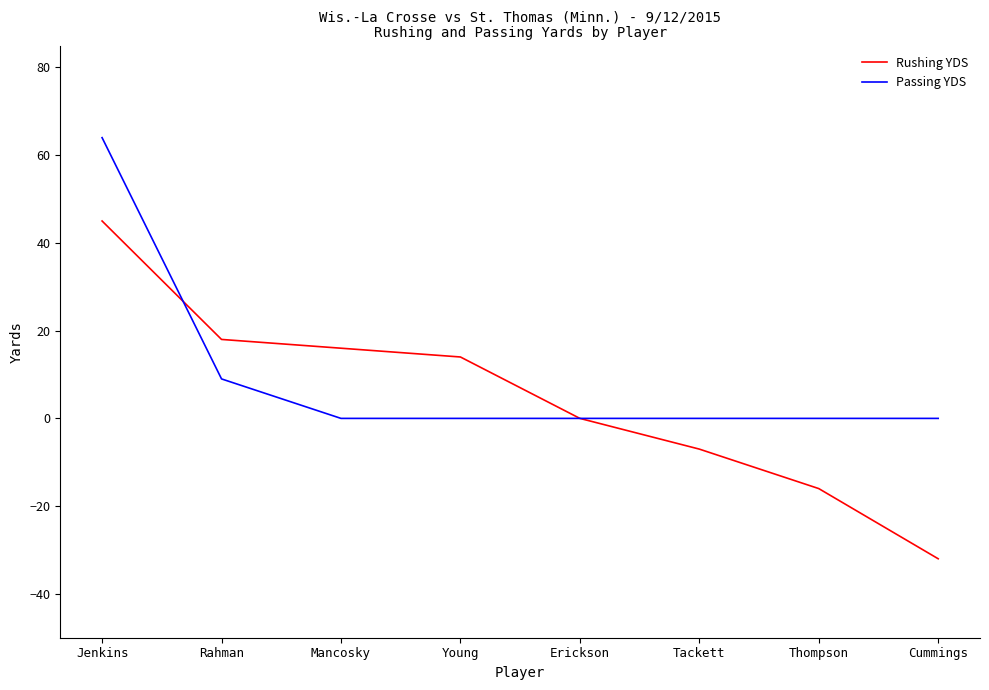

What position from the right is Erickson?

4